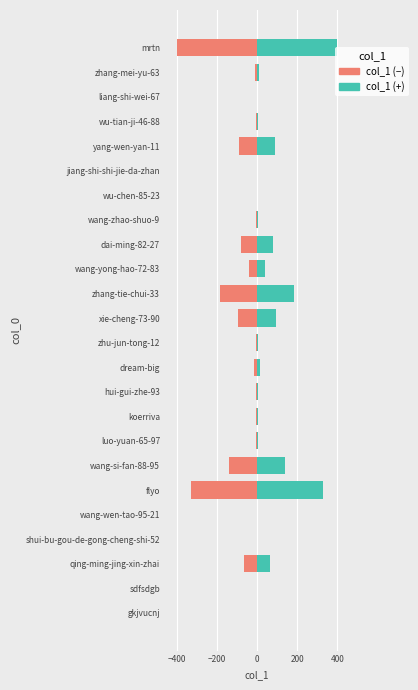

What is the highest value of the col_1 (right) series?

400